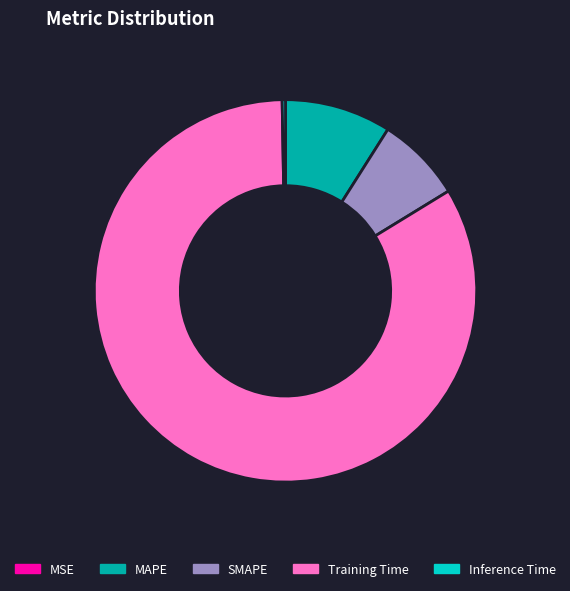

The Inference Time slice represents 0% of the pie. True or false?

True